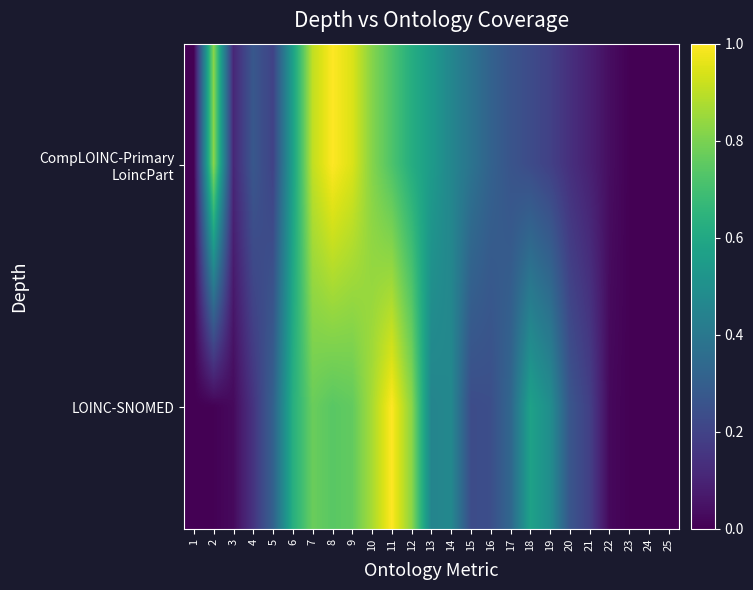

How many series are shown in this chart?

2